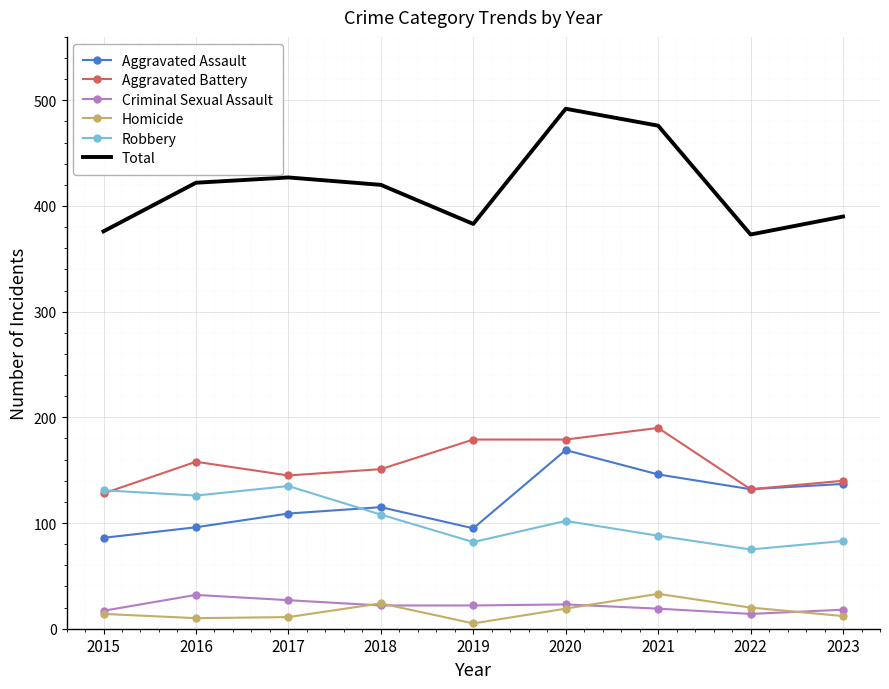

How many distinct data groups are displayed?

6